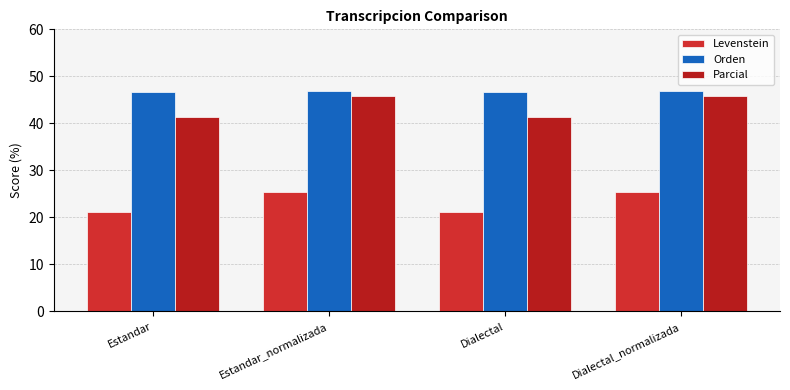

Rank the categories by Parcial value from lowest to highest.

Estandar, Dialectal, Estandar_normalizada, Dialectal_normalizada